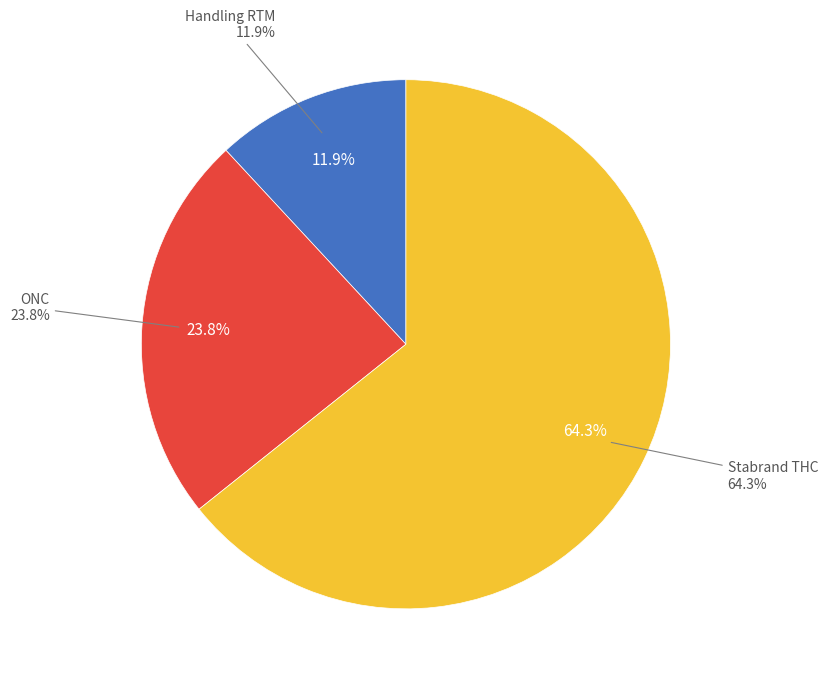

The ONC slice represents 24% of the pie. True or false?

True